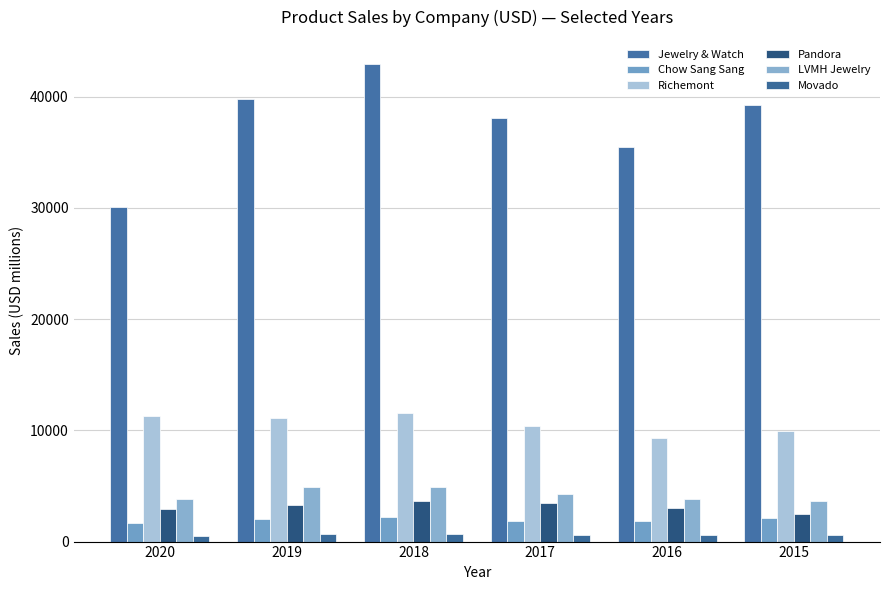

What is the spread (max minus min) of values at 2017?

37480.1